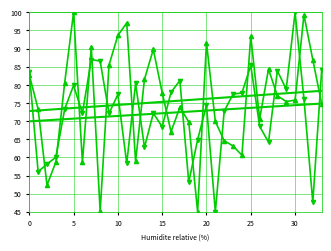

What is the label of the 5th point from the right?

29